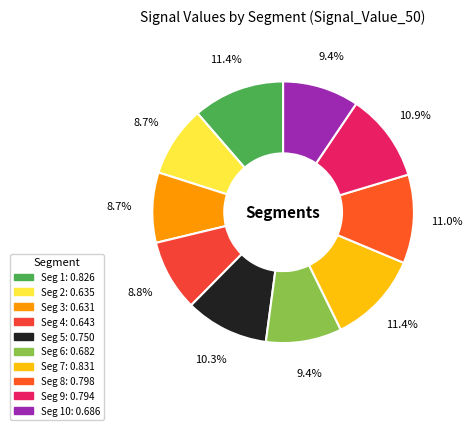

How many slices are in this pie chart?

10